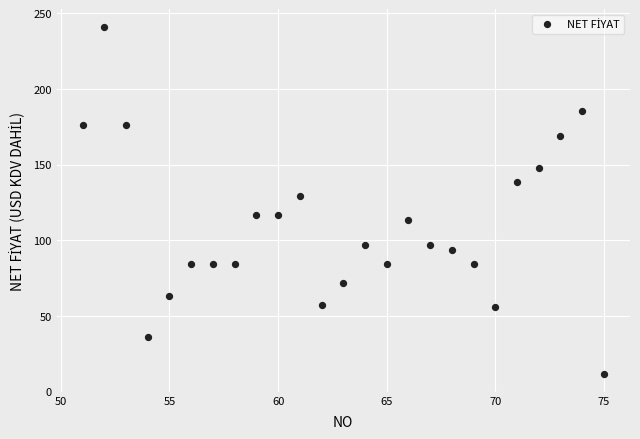

What Y value in the scatter plot is closest to 126?

129.6